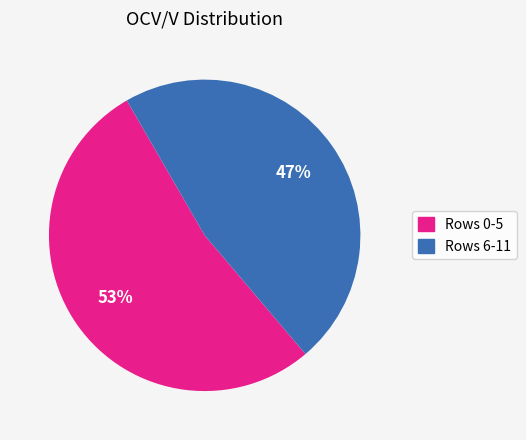

How many segments does this pie chart have?

2